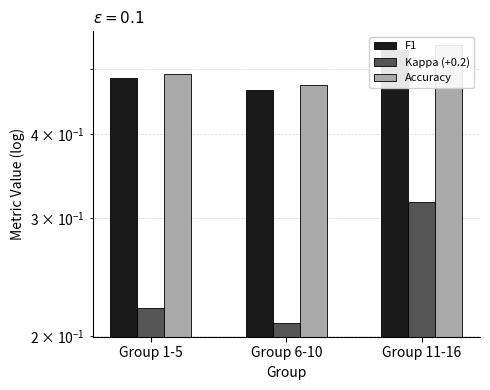

Is the value of Kappa (+0.2) at Group 11-16 greater than the value of F1 at Group 11-16?

No